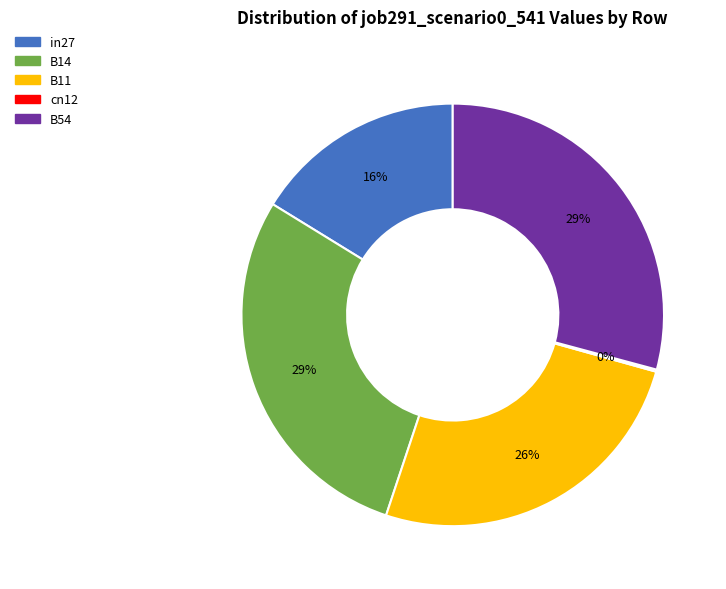

To the nearest percent, what percentage of the pie is in27?

16%